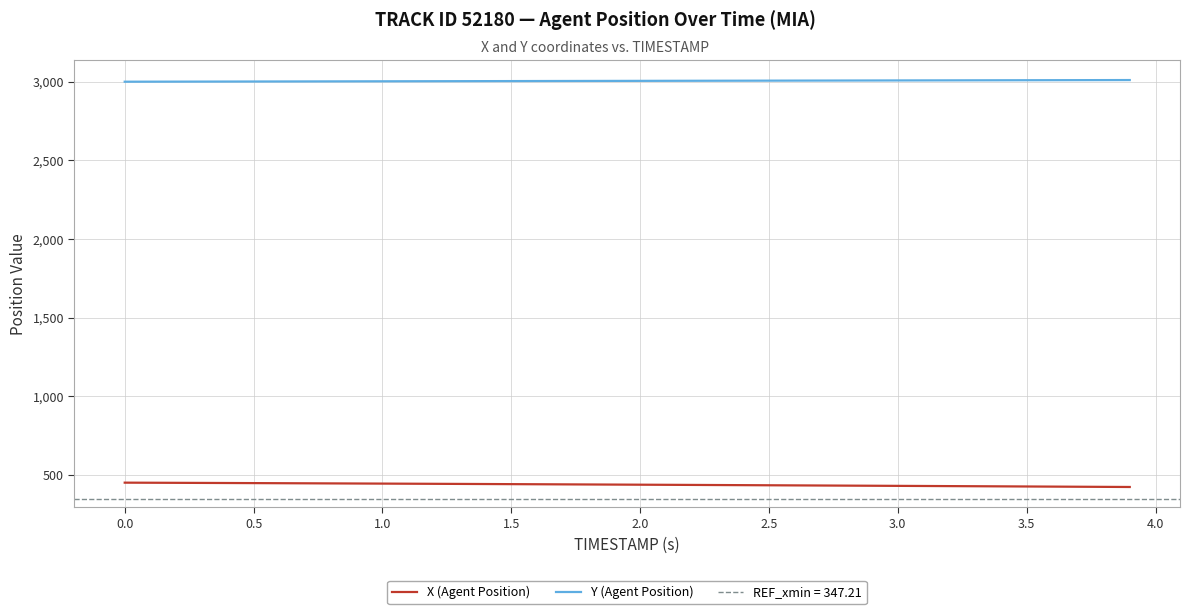

What are all the series names shown in the legend?

X (Agent Position), Y (Agent Position)